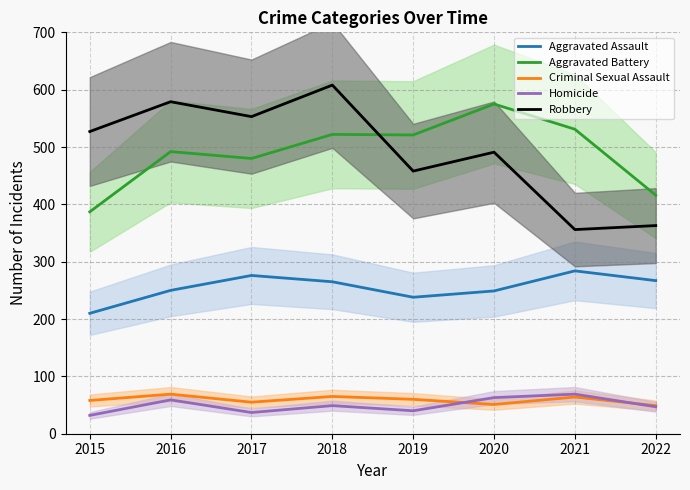

Rank the series at 2017 from lowest to highest value.

Homicide, Criminal Sexual Assault, Aggravated Assault, Aggravated Battery, Robbery